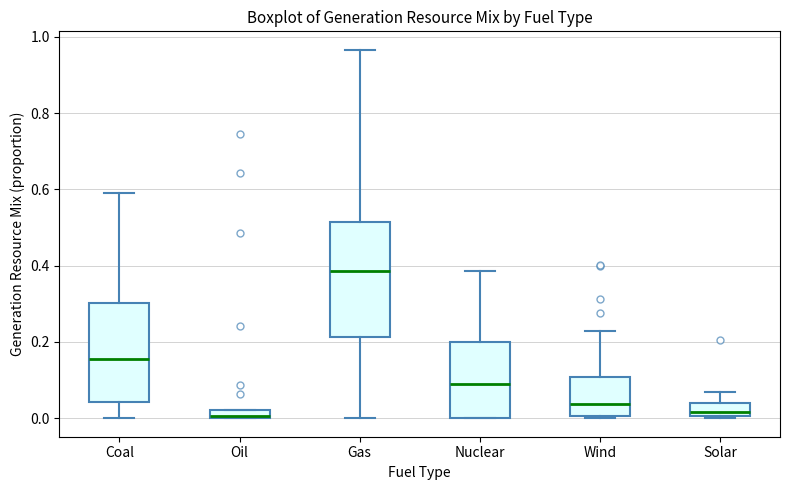

Where does the upper whisker of the box for Nuclear end on the y-axis? The values are not printed on the chart, so give them approximately, as read against the axis.

0.38